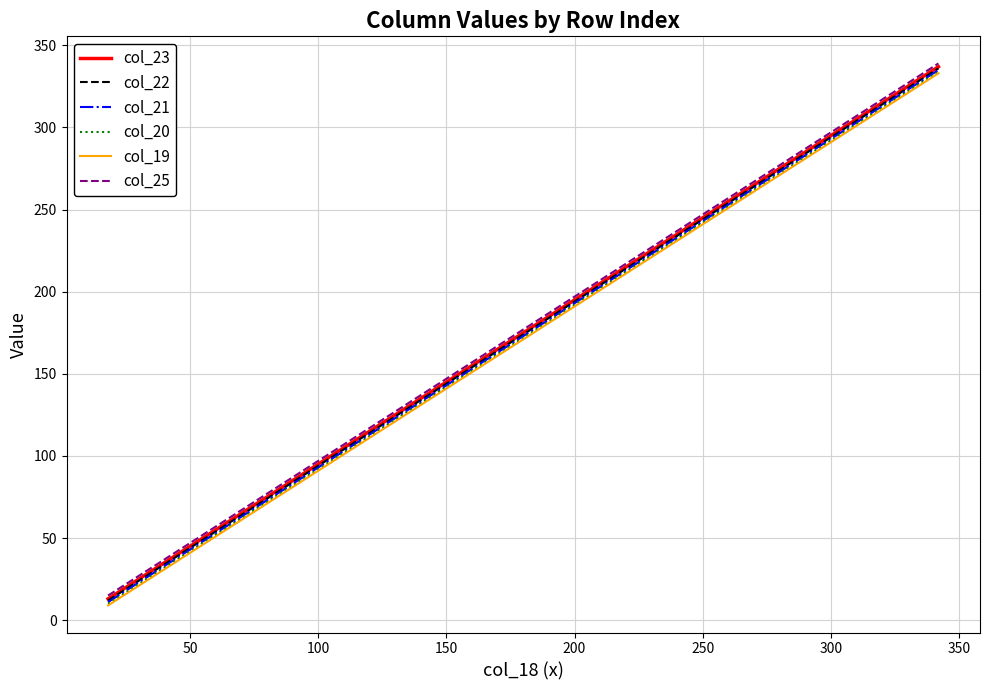

True or false: col_25 and col_20 intersect in this chart.

False